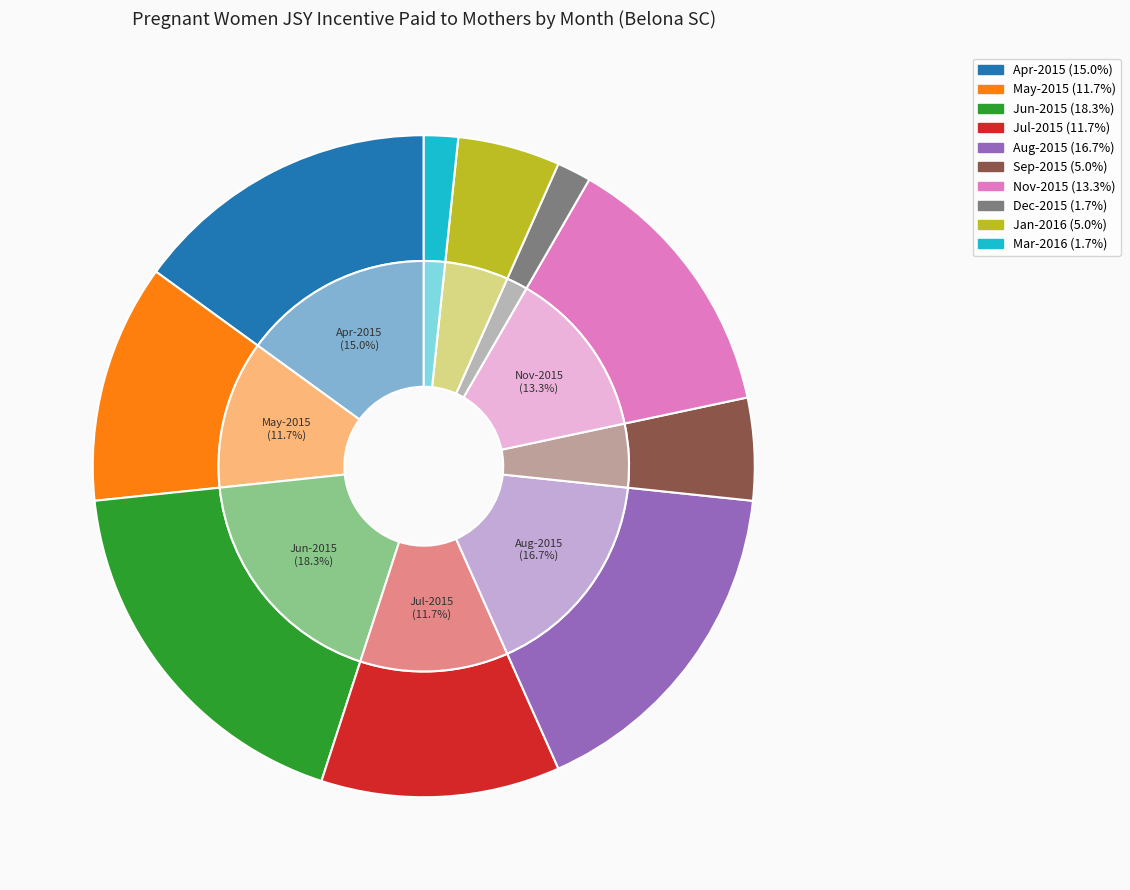

To the nearest percent, what portion does Nov-2015 represent?

13%